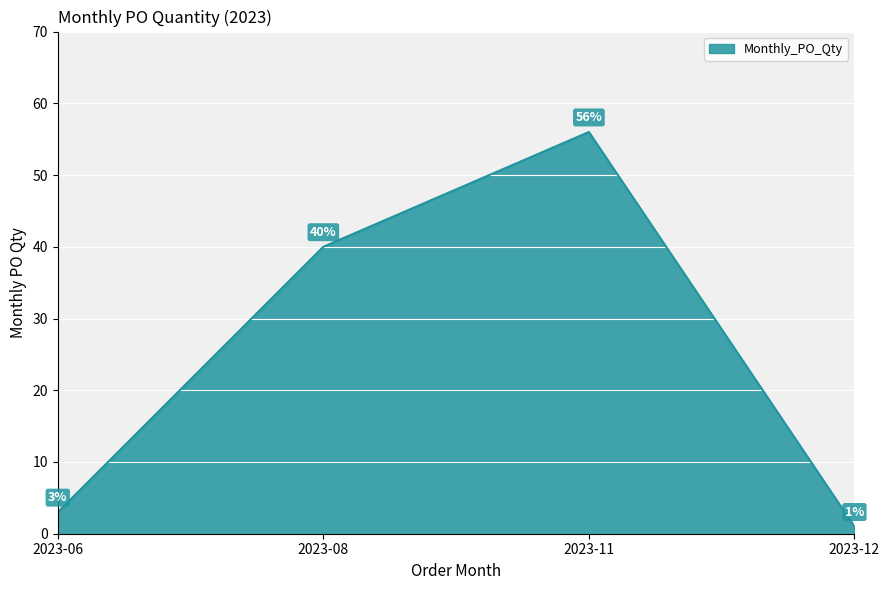

How many distinct data groups are displayed?

1